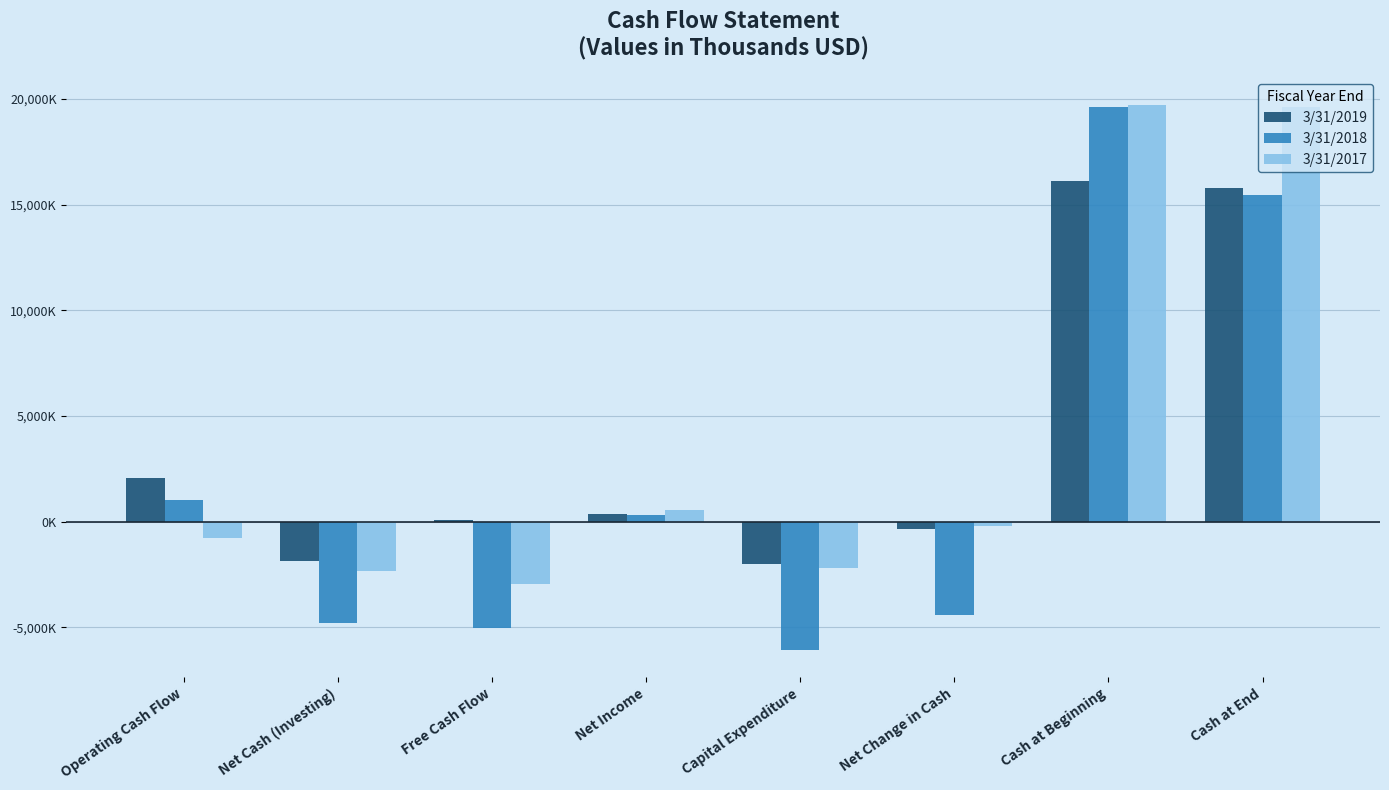

Which series has the largest range (max minus min)?

3/31/2018